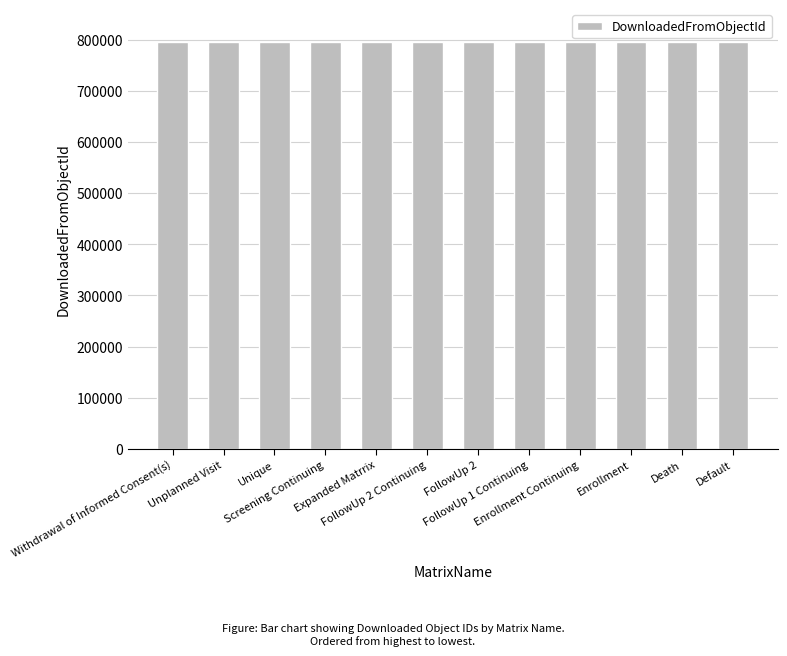

Does the chart contain stacked bars?

No